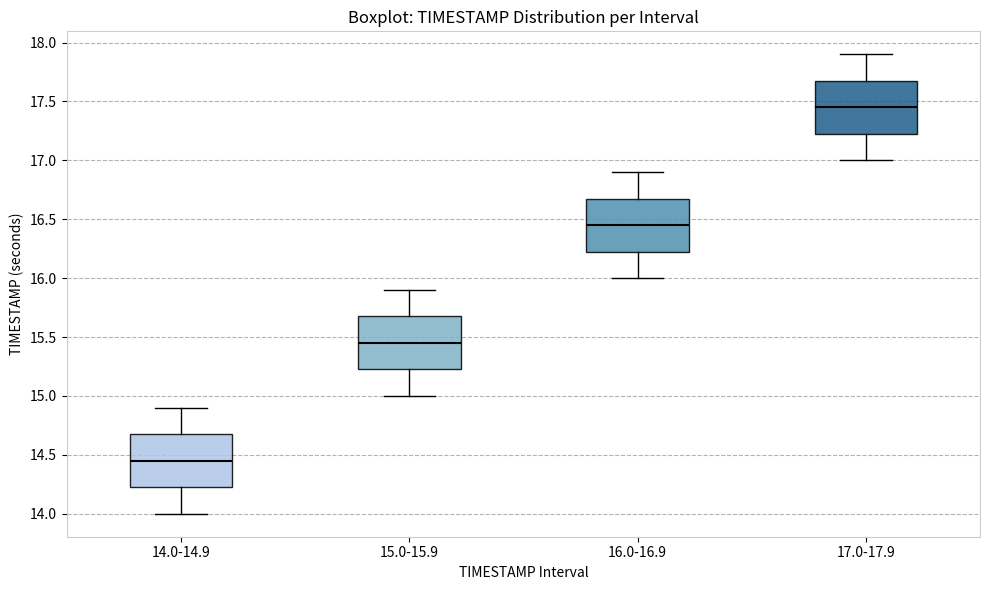

Reading left to right, read every box against the y-axis: the position of its median line, the range the box covers, and the ends of its whiskers. The values are not printed on the chart, so give them approximately, as read against the axis.

14.0-14.9: median 14.45, box 14.25 to 14.70, whiskers 14.00 to 14.90
15.0-15.9: median 15.45, box 15.25 to 15.70, whiskers 15.00 to 15.90
16.0-16.9: median 16.45, box 16.25 to 16.70, whiskers 16.00 to 16.90
17.0-17.9: median 17.45, box 17.25 to 17.70, whiskers 17.00 to 17.90